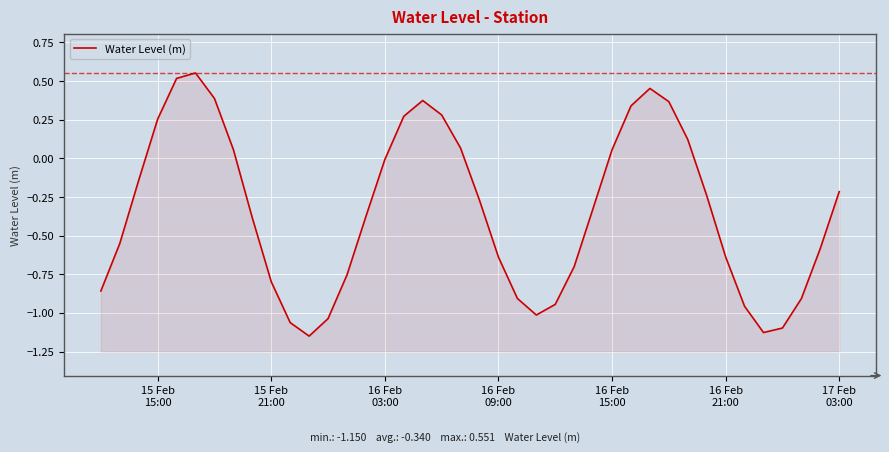

How many values are above zero?

14